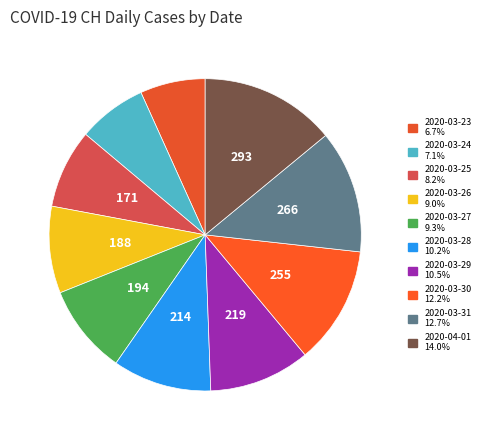

How many segments does this pie chart have?

10